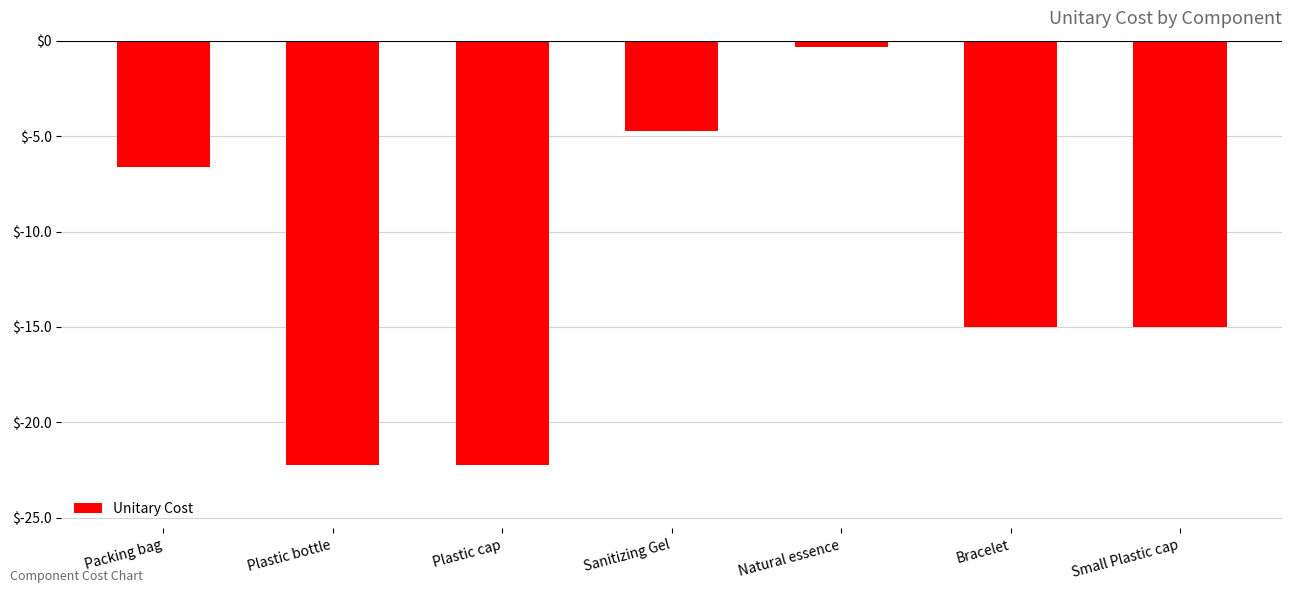

What is the label of the 7th bar from the left?

Small Plastic cap